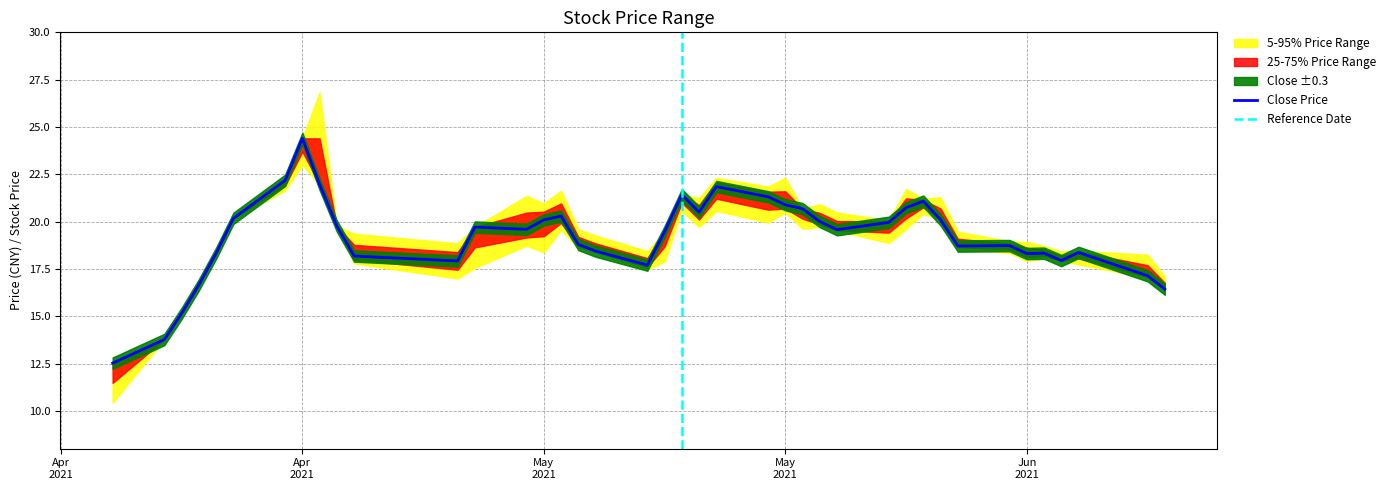

Is the value of high at 2021-06-16 greater than the value of close at 2021-05-26?

No